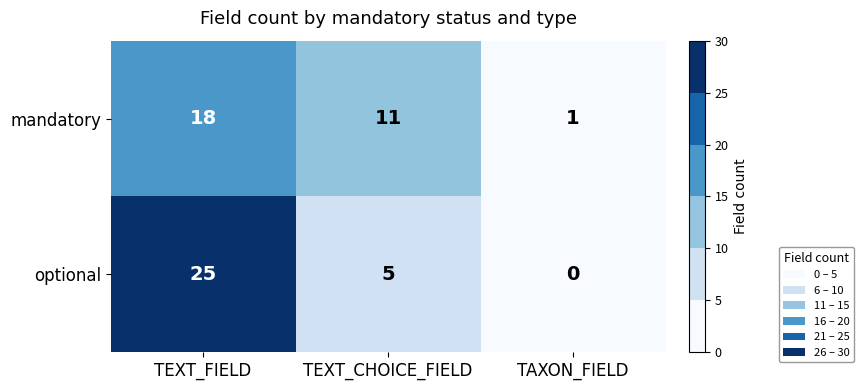

How many data points in mandatory are less than 11?

1